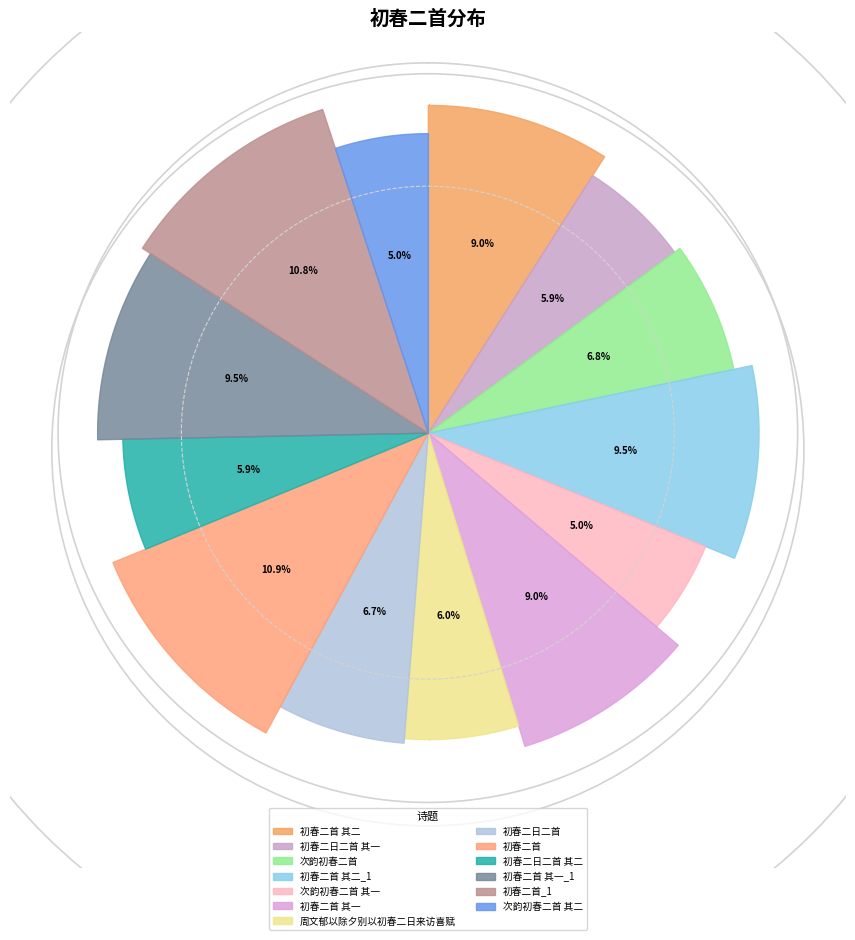

How many segments does this pie chart have?

13